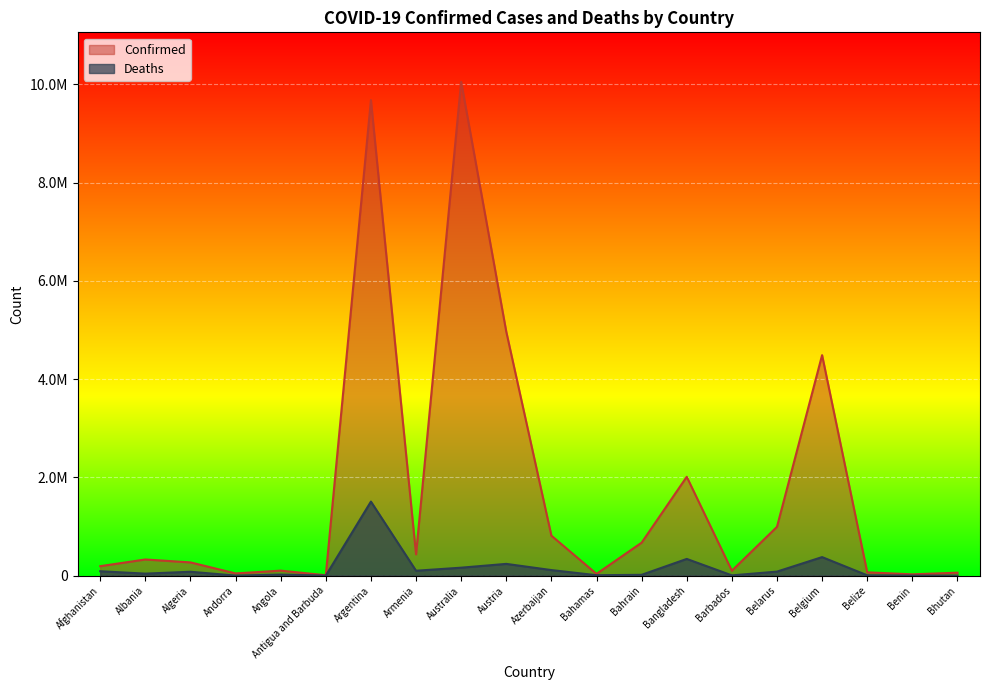

Which series has the largest range (max minus min)?

Confirmed